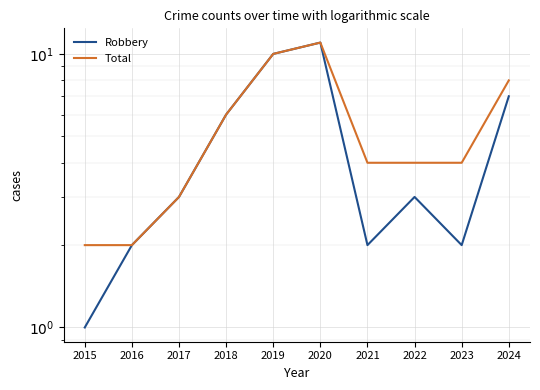

Where is Robbery nearest to the value 6?

2018